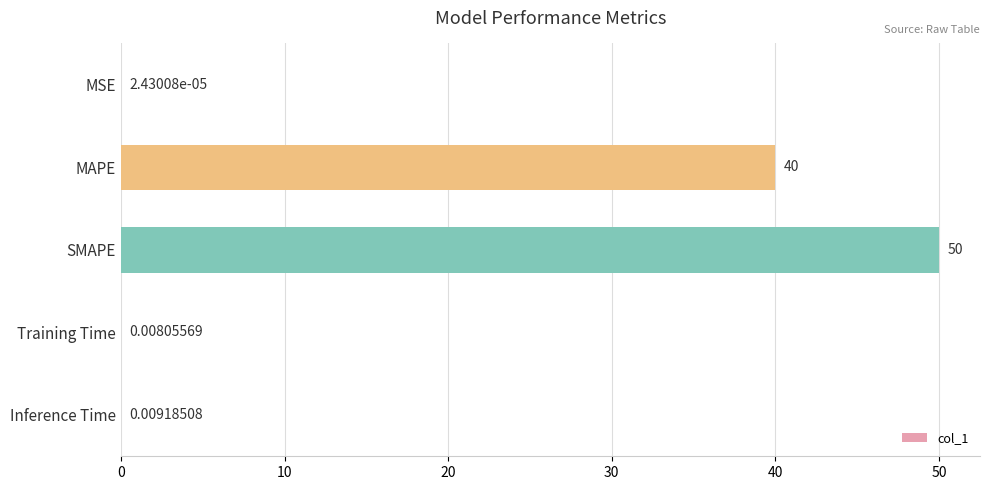

Between Training Time and Inference Time, which is larger?

Inference Time